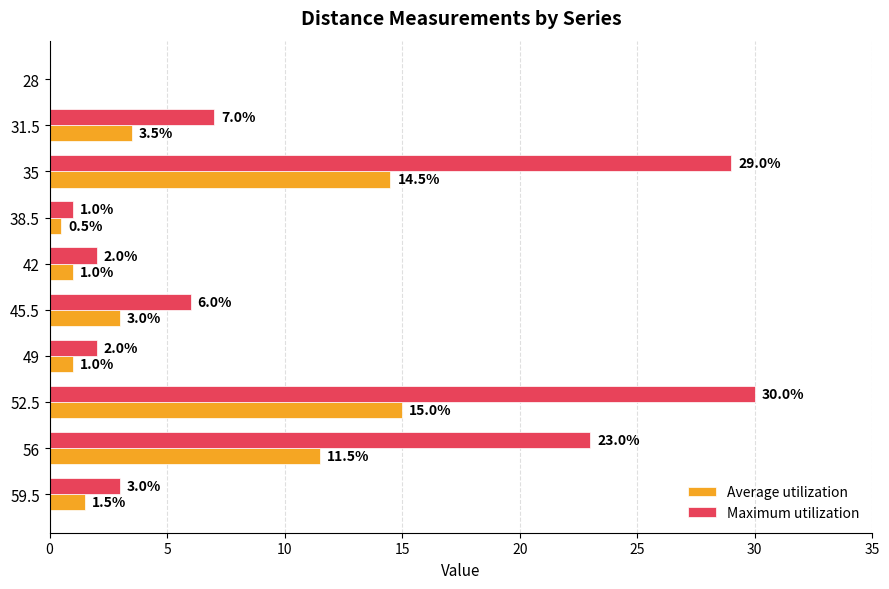

Is it true that Maximum utilization equals 29.0 at 35?

True